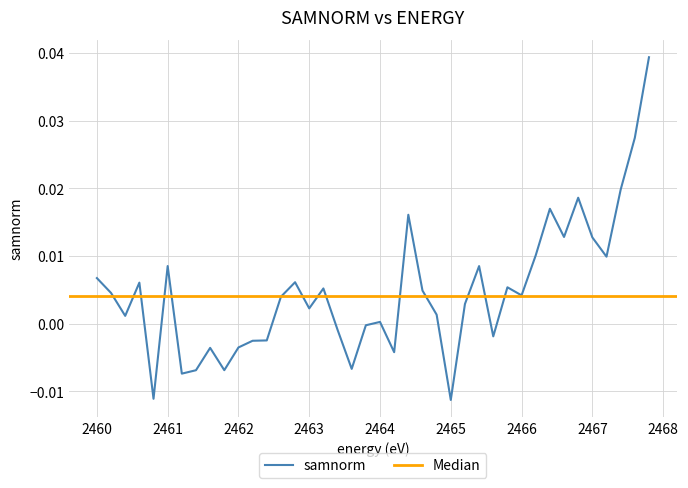

The chart shows a value of 0.0 at 2461. True or false?

False